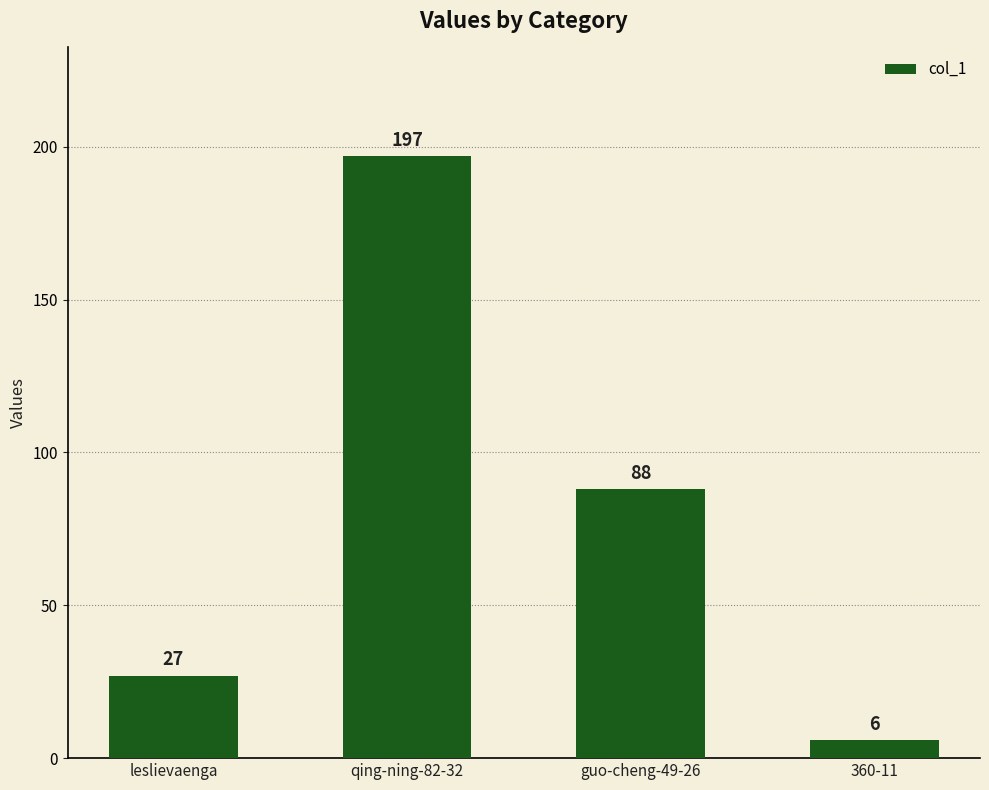

Which has a higher value, qing-ning-82-32 or guo-cheng-49-26?

qing-ning-82-32